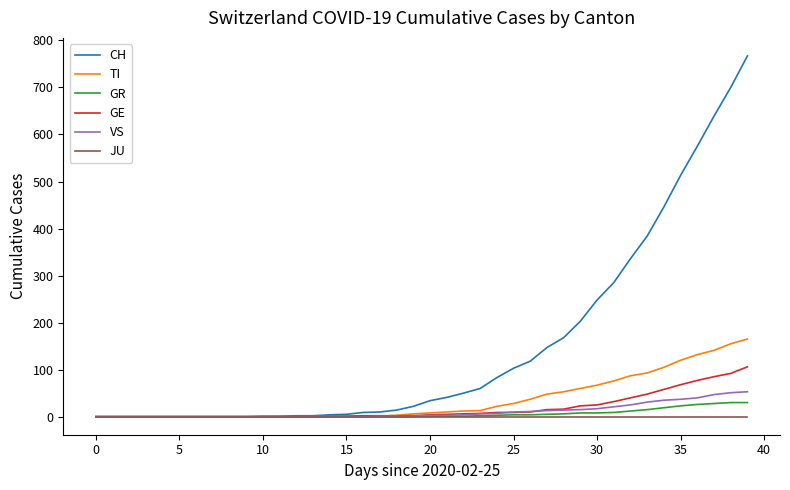

What is the greatest value displayed?

767